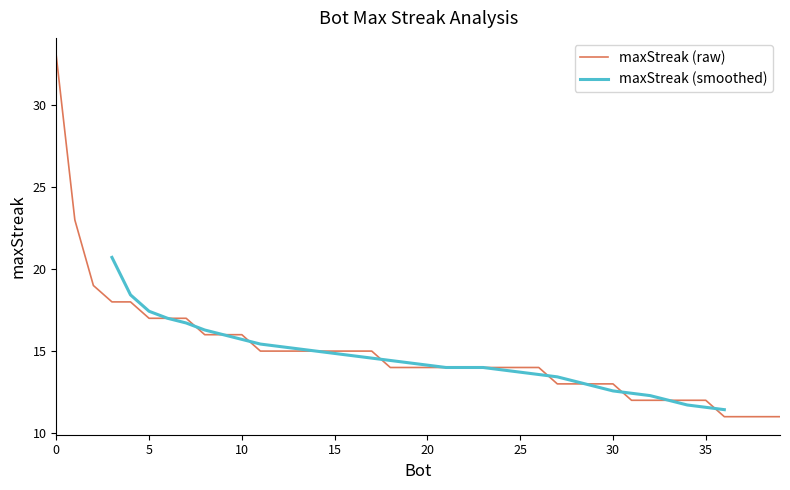

What is the highest value of the maxStreak (raw) series?

33